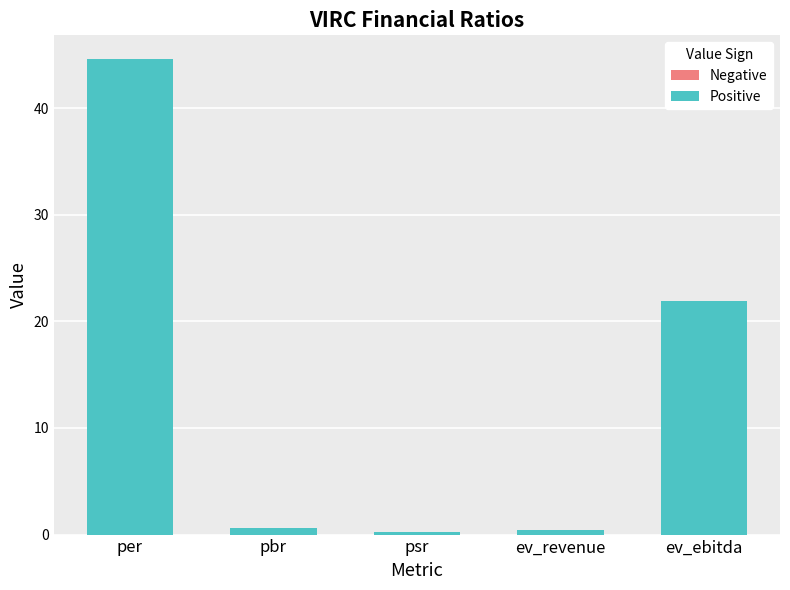

The chart shows a value of 36.7 at ev_ebitda. True or false?

False